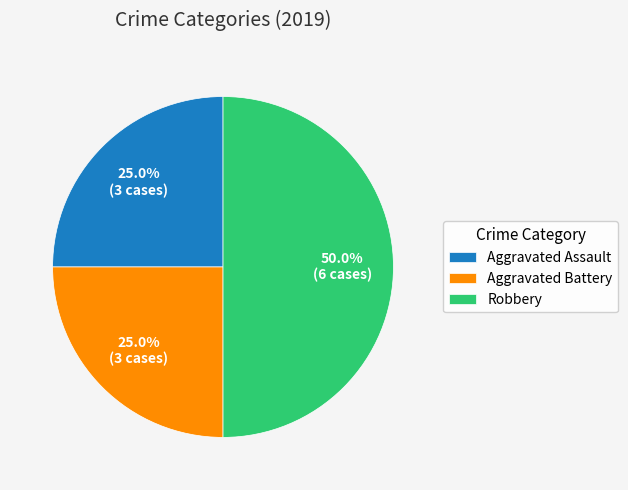

Which category has the biggest portion of the pie?

Robbery